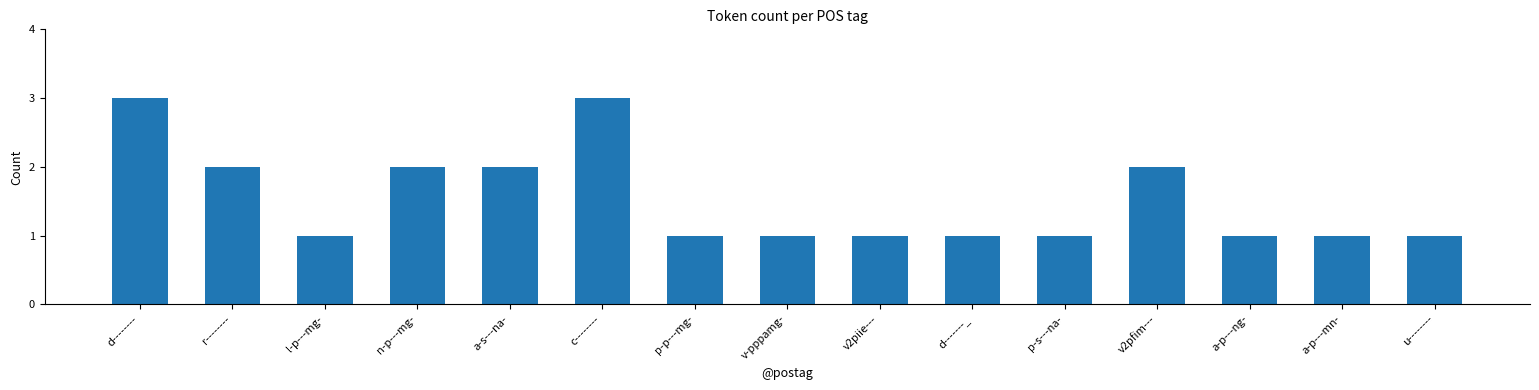

True or false: the data shows 0 at p-p---mg-.

False